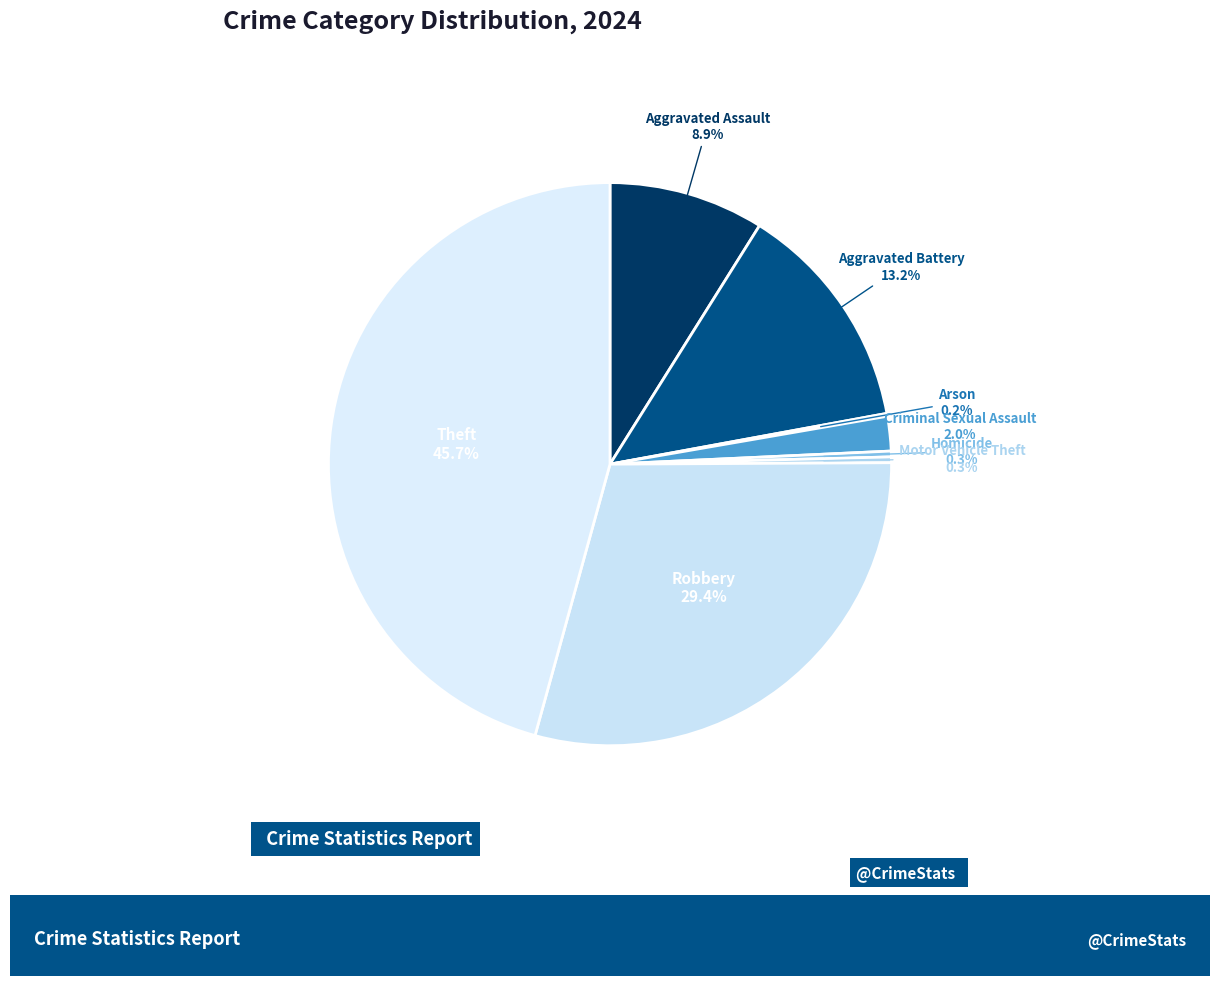

Which has a higher value, Aggravated Assault or Aggravated Battery?

Aggravated Battery